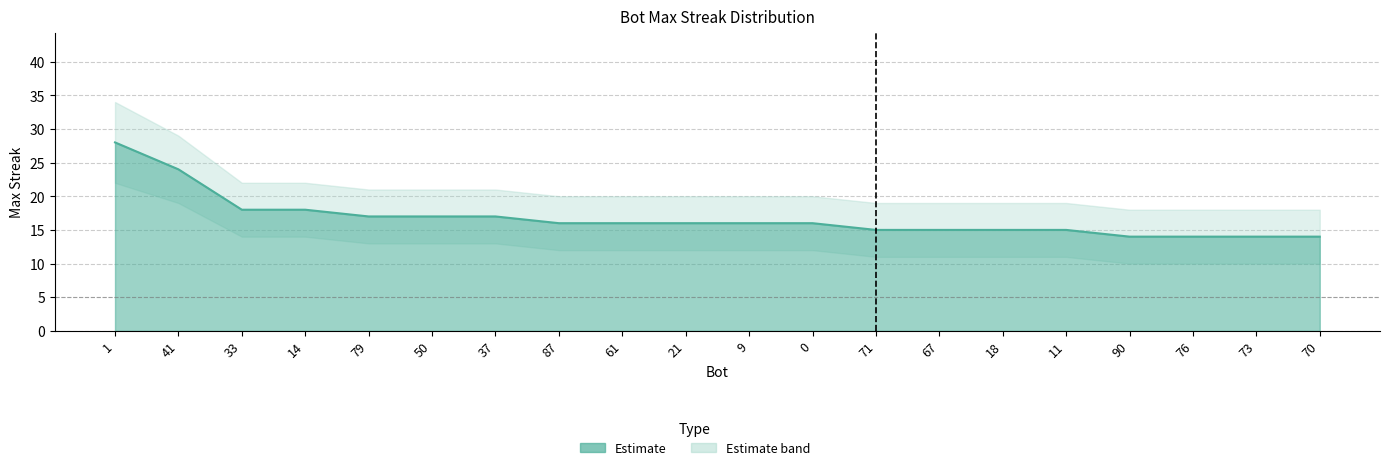

Reading left to right, what are all the values shown in this chart?

maxStreak: 1=28	41=24	33=18	14=18	79=17	50=17	37=17	87=16	61=16	21=16	9=16	0=16	71=15	67=15	18=15	11=15	90=14	76=14	73=14	70=14
maxStreak_upper: 1=34	41=29	33=22	14=22	79=21	50=21	37=21	87=20	61=20	21=20	9=20	0=20	71=19	67=19	18=19	11=19	90=18	76=18	73=18	70=18
maxStreak_lower: 1=22	41=19	33=14	14=14	79=13	50=13	37=13	87=12	61=12	21=12	9=12	0=12	71=11	67=11	18=11	11=11	90=10	76=10	73=10	70=10